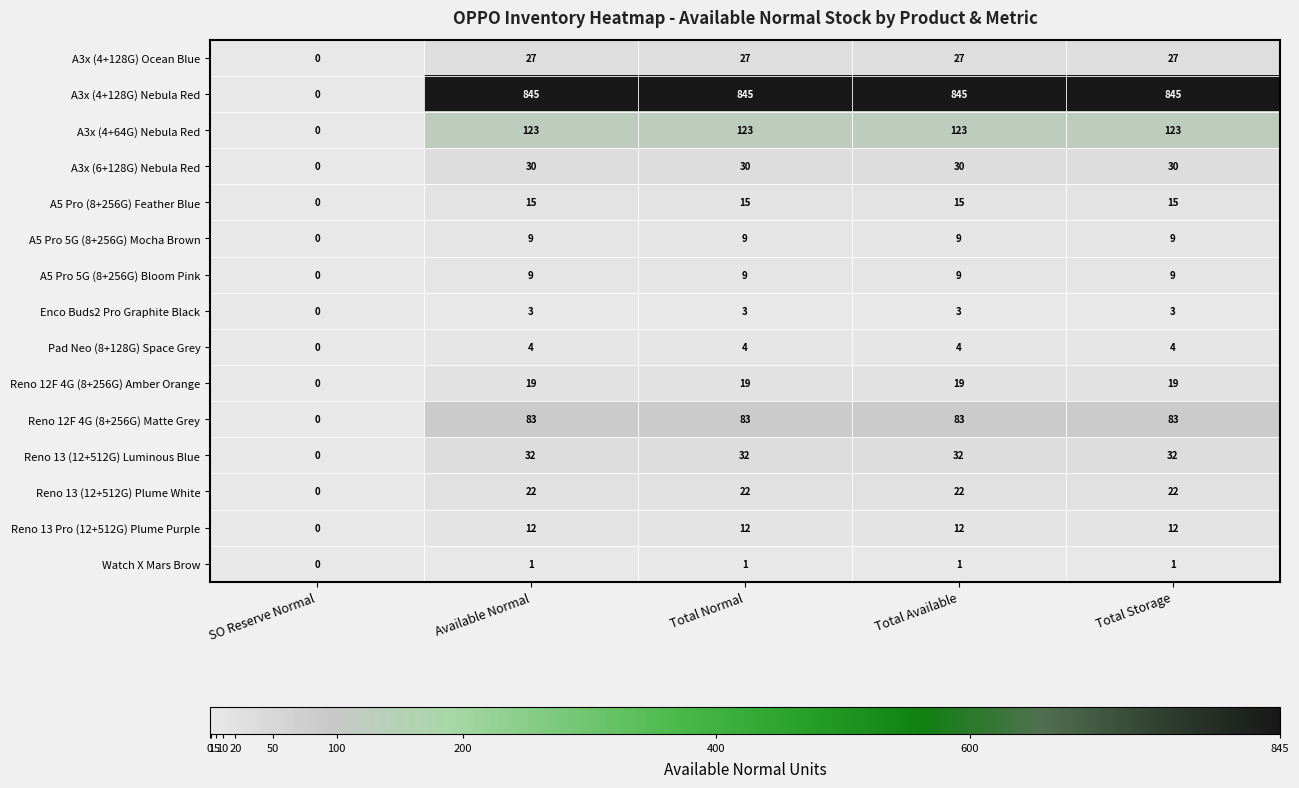

What is the total value across all series at Total Available?

1234